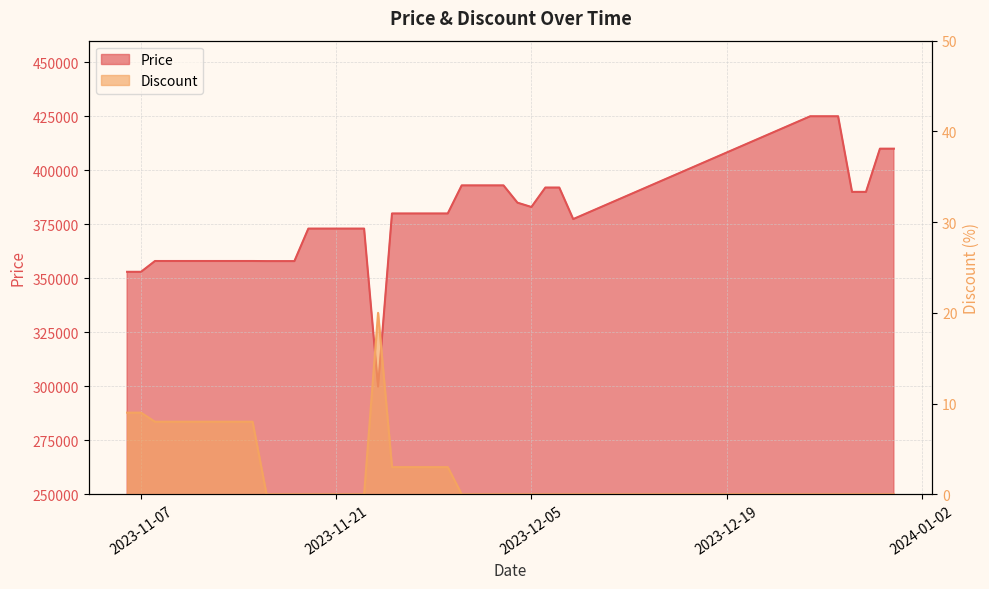

What is the spread (max minus min) of values at 2023-11-21?

373000